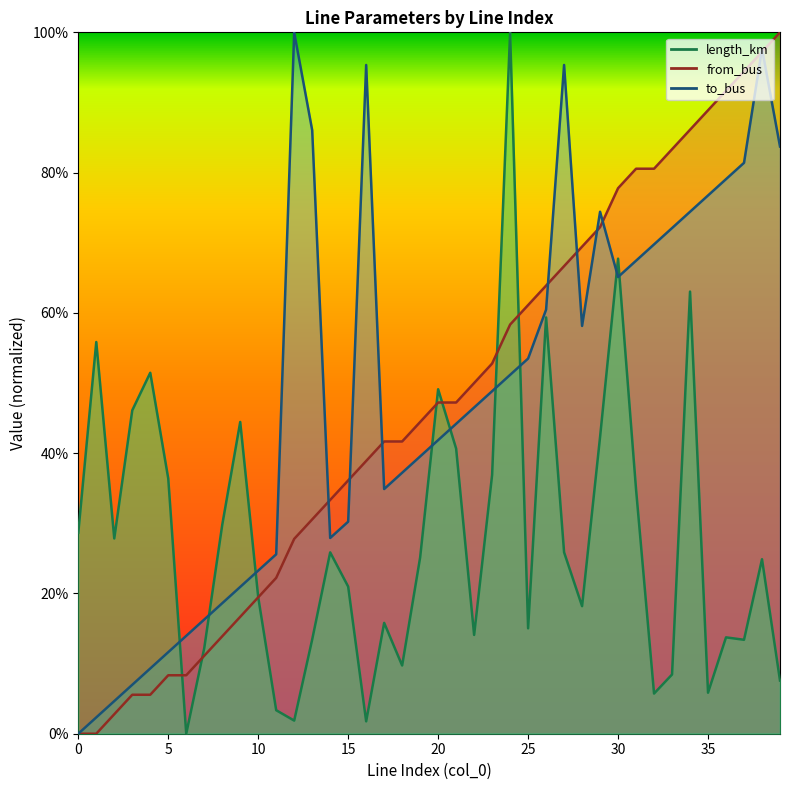

What are all the series names shown in the legend?

length_km, from_bus, to_bus